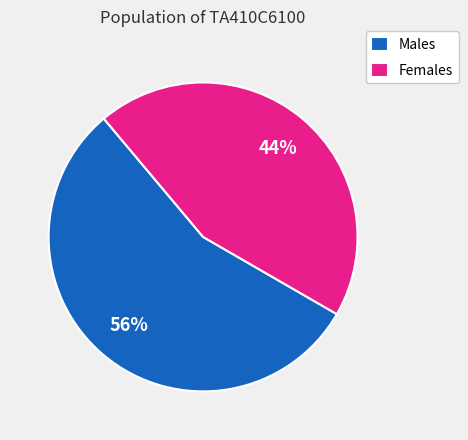

Which slice is the largest?

Males